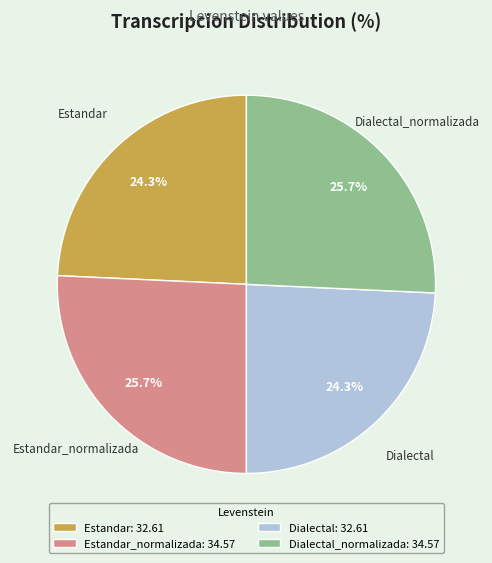

Is there any slice that represents more than half of the pie?

No